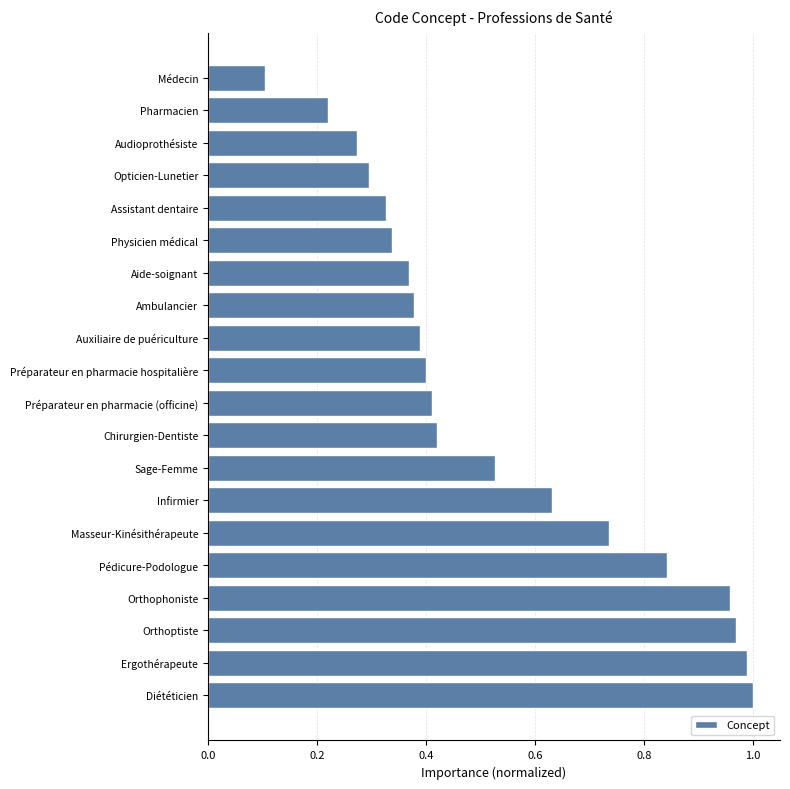

What is the sum of the values at Auxiliaire de puériculture and Masseur-Kinésithérapeute?

1.1